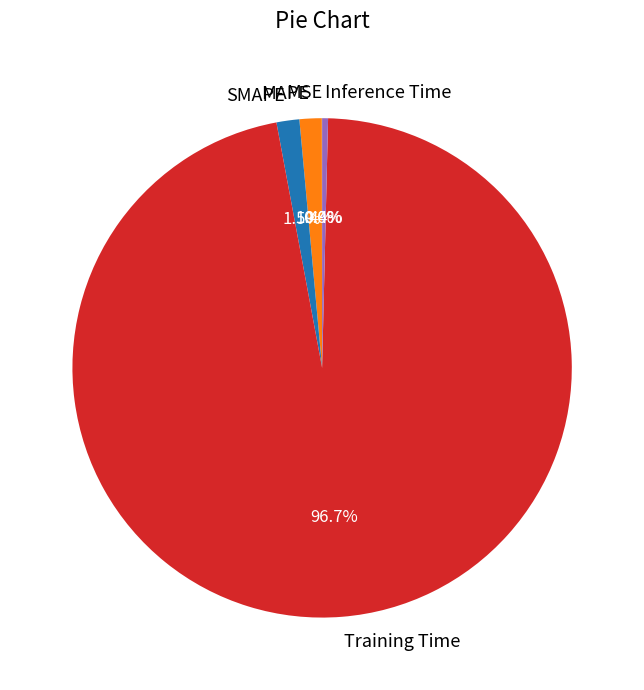

Does any single category account for the majority?

Yes